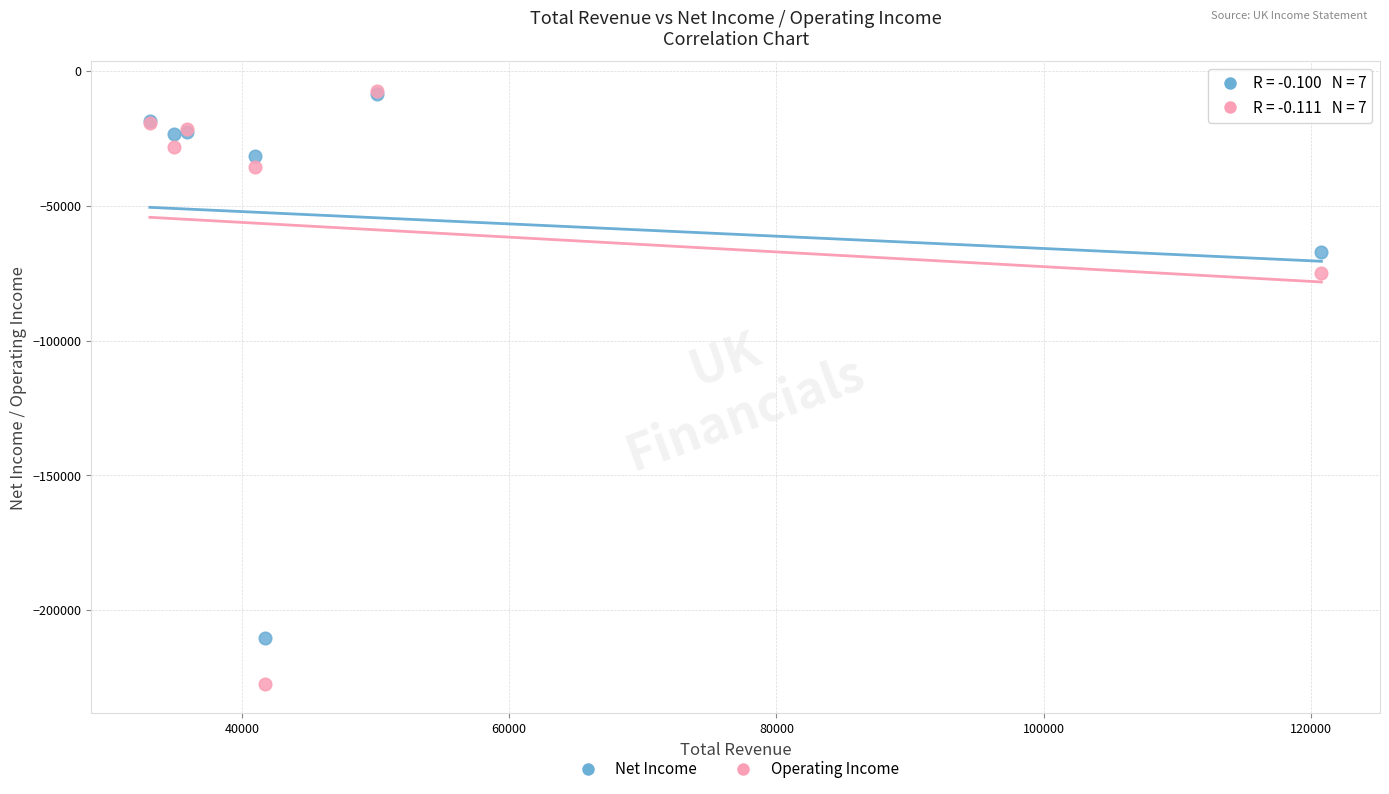

Across all series, what Y value is closest to -117300?

-75000